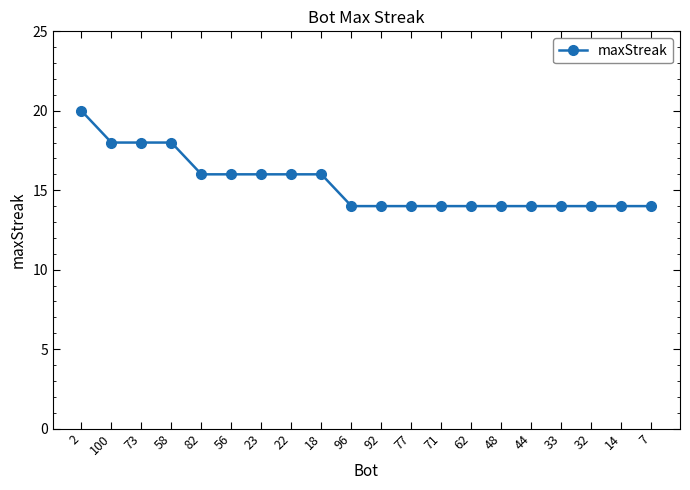

What is the label of the 11th point from the left?

92